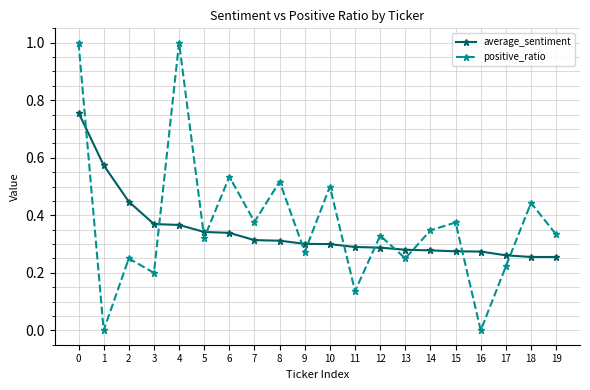

Which series ends up on top after the final intersection of average_sentiment and positive_ratio?

positive_ratio